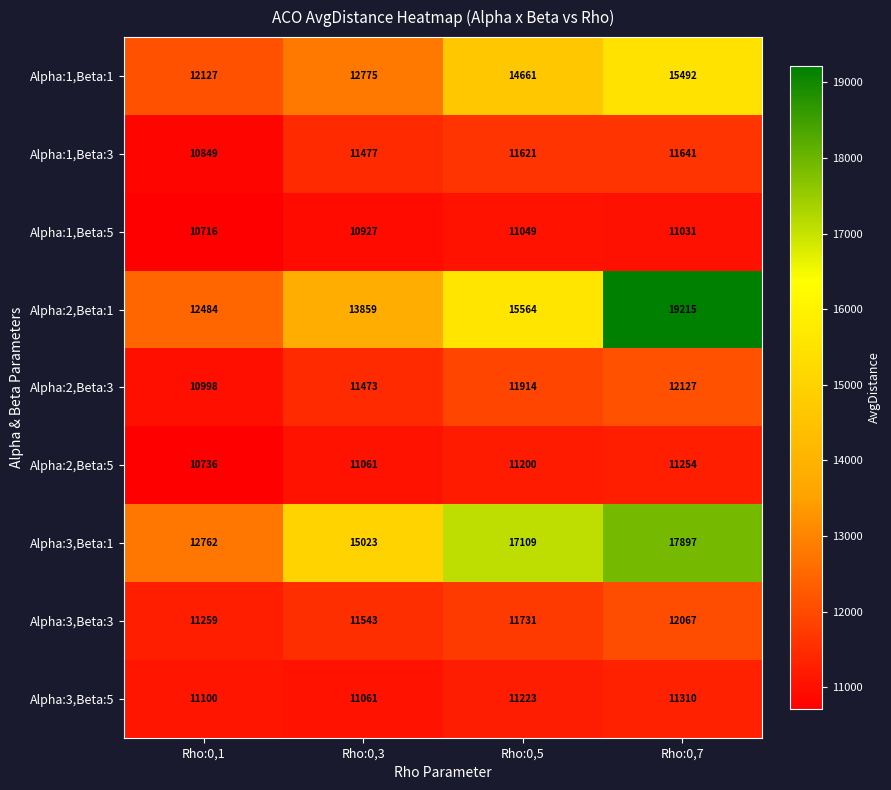

At Rho:0,1, list the series in order from largest to smallest.

Alpha:3,Beta:1, Alpha:2,Beta:1, Alpha:1,Beta:1, Alpha:3,Beta:3, Alpha:3,Beta:5, Alpha:2,Beta:3, Alpha:1,Beta:3, Alpha:2,Beta:5, Alpha:1,Beta:5